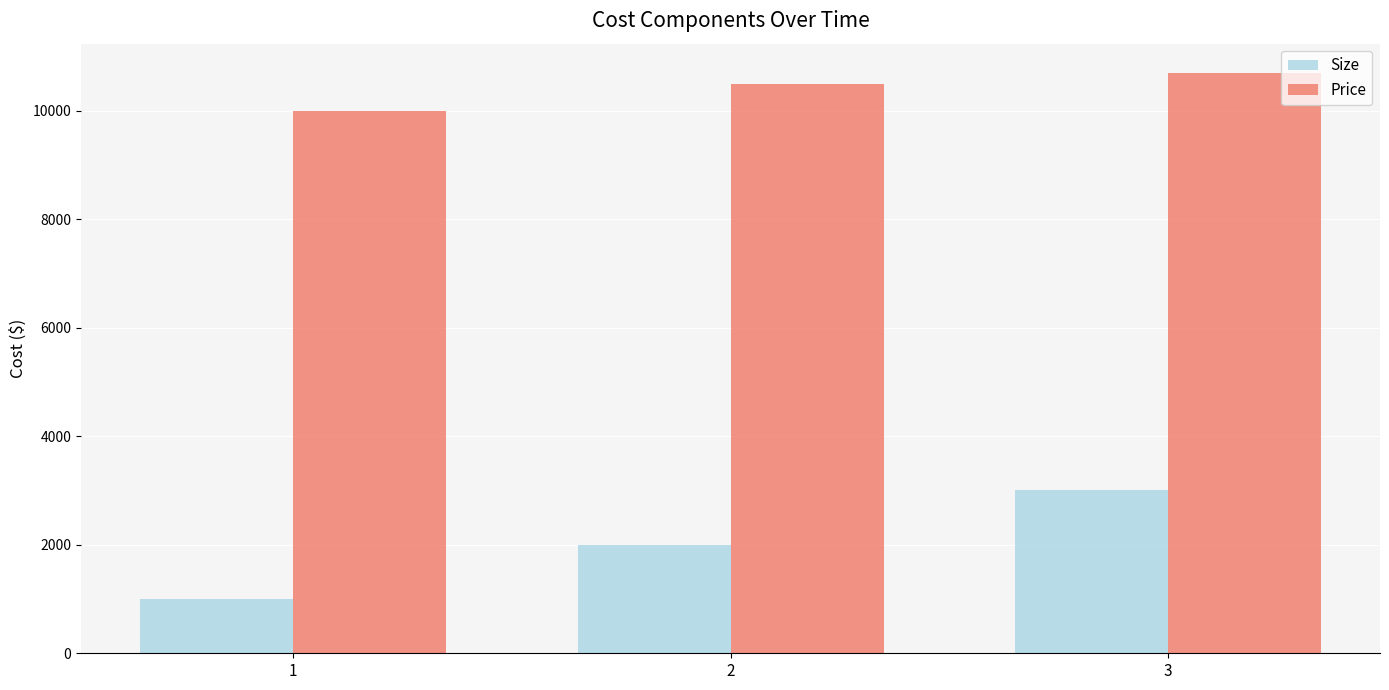

What is the difference between the Size values at 3 and 1?

2000